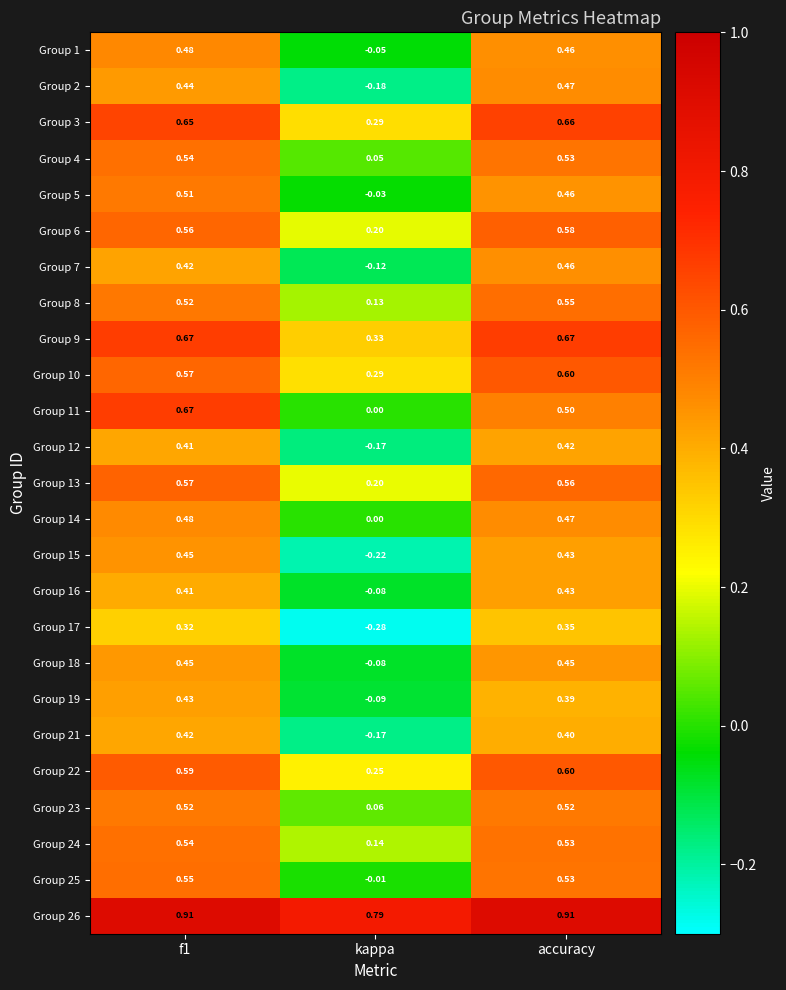

How many distinct data groups are displayed?

25